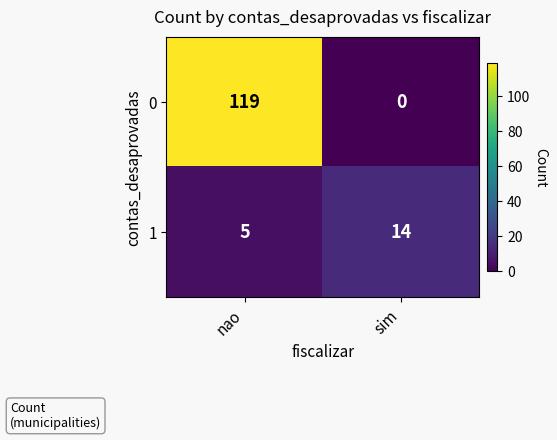

Between nao and sim, which series saw the biggest shift?

0